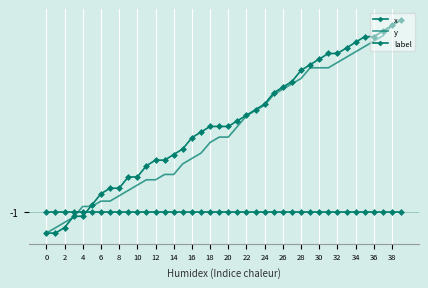

What is the value of the x point at the 31st from the left?

-0.4